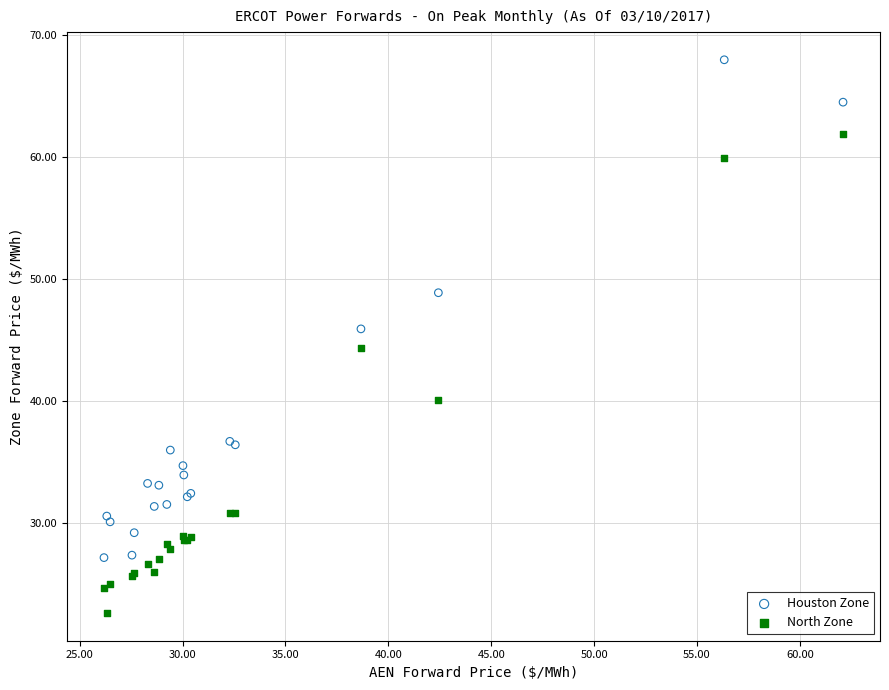

Which series contains the highest Y value?

Houston Zone